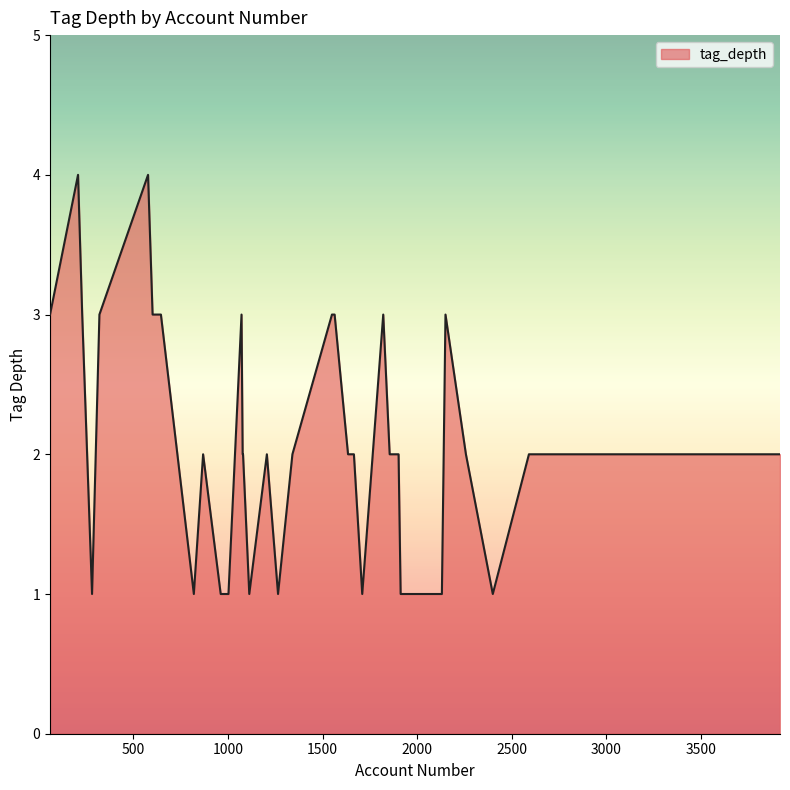

What is the maximum value shown in the chart?

4